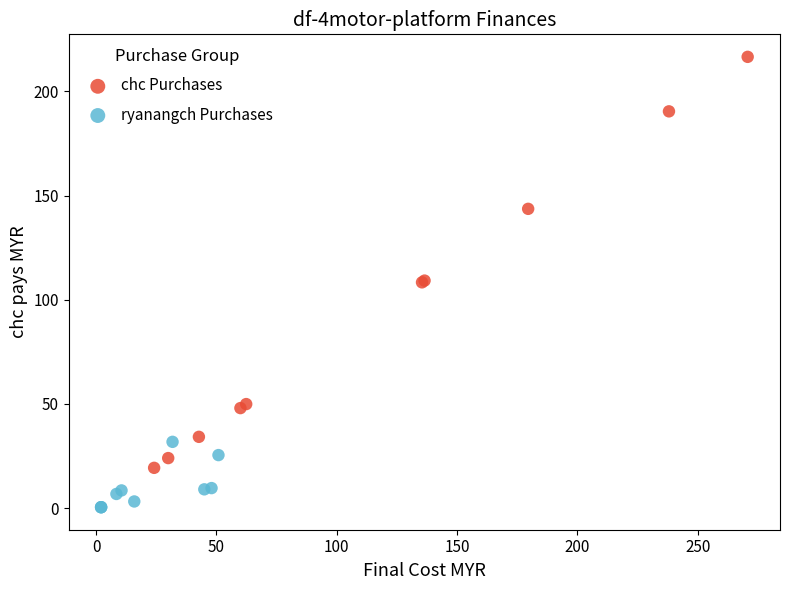

Which series has the largest Y range (max minus min)?

chc Purchases